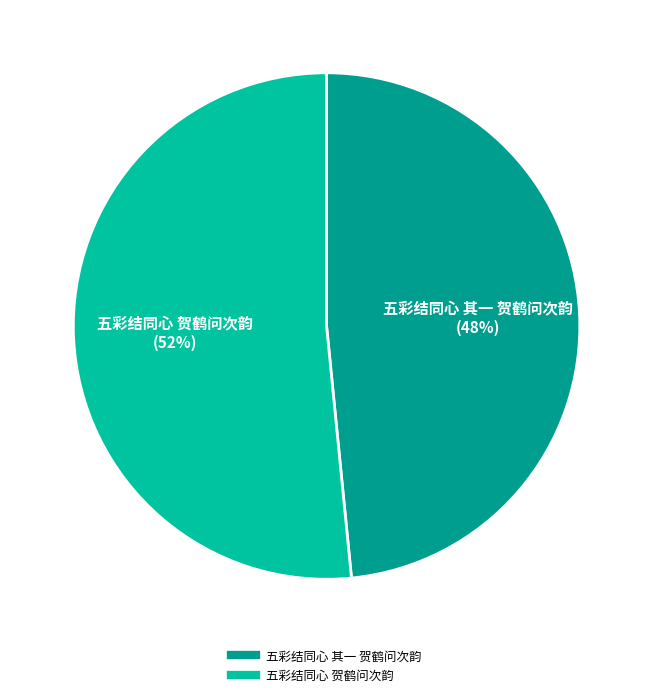

Does 五彩结同心 其一 贺鹤问次韵 represent more than half of the total?

No